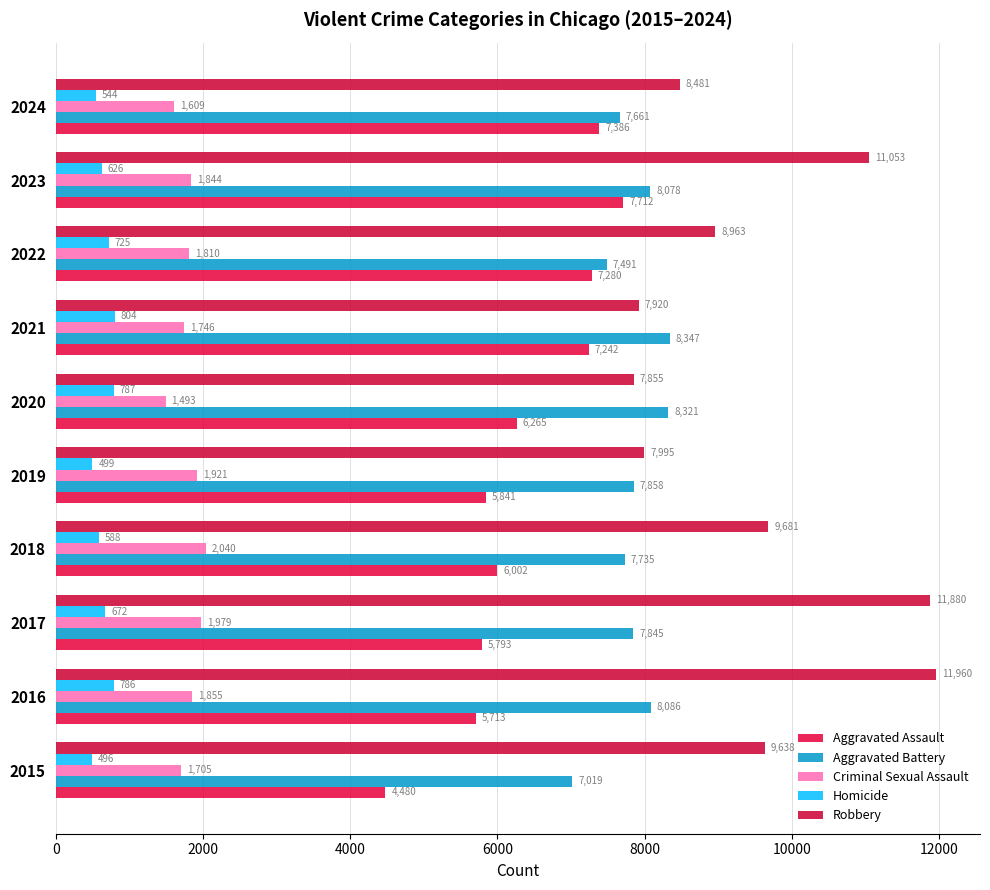

How many categories are shown in the chart?

10